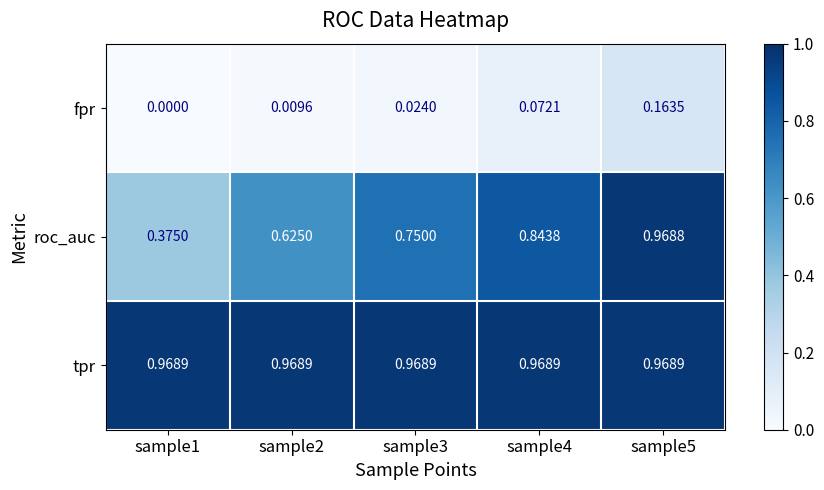

Which series changed the most between sample4 and sample5?

roc_auc